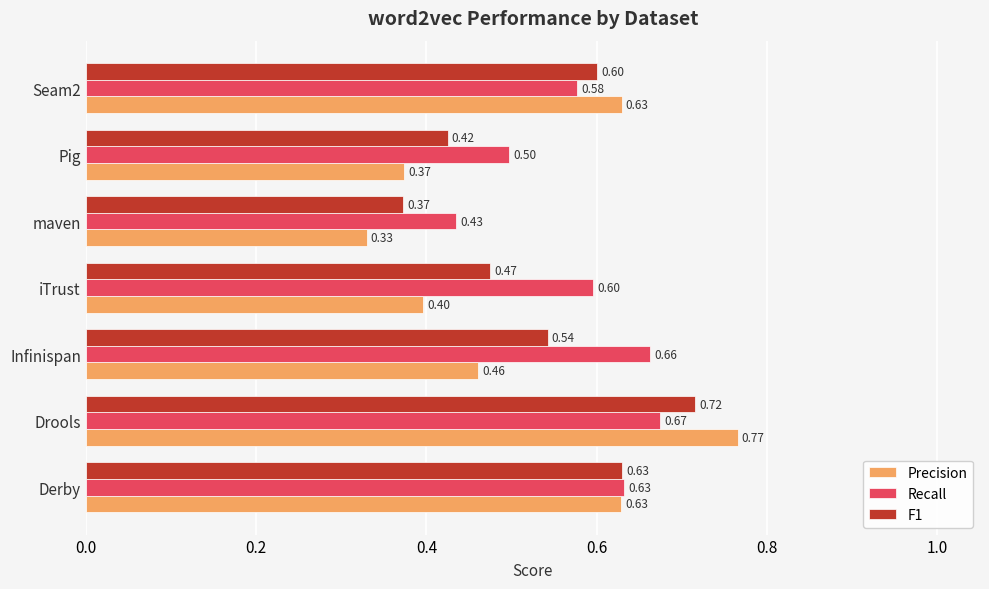

Which series has the largest range (max minus min)?

Precision